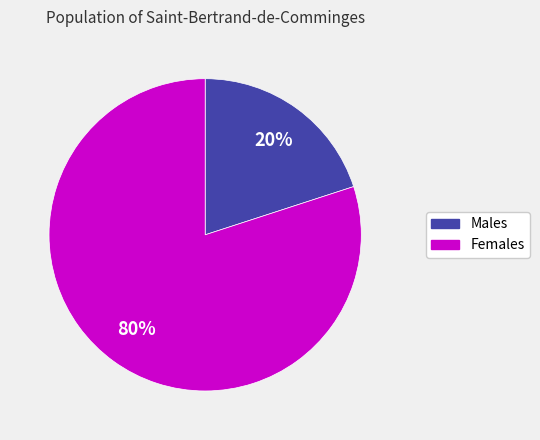

To the nearest percent, what is the difference between the largest and smallest slice percentages?

60%